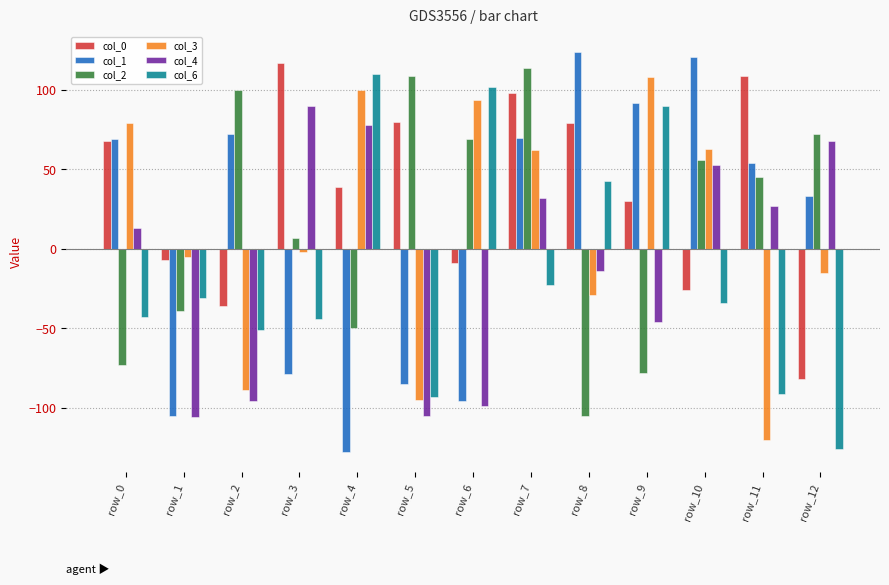

Which category has the highest value in the col_2 series?

row_7